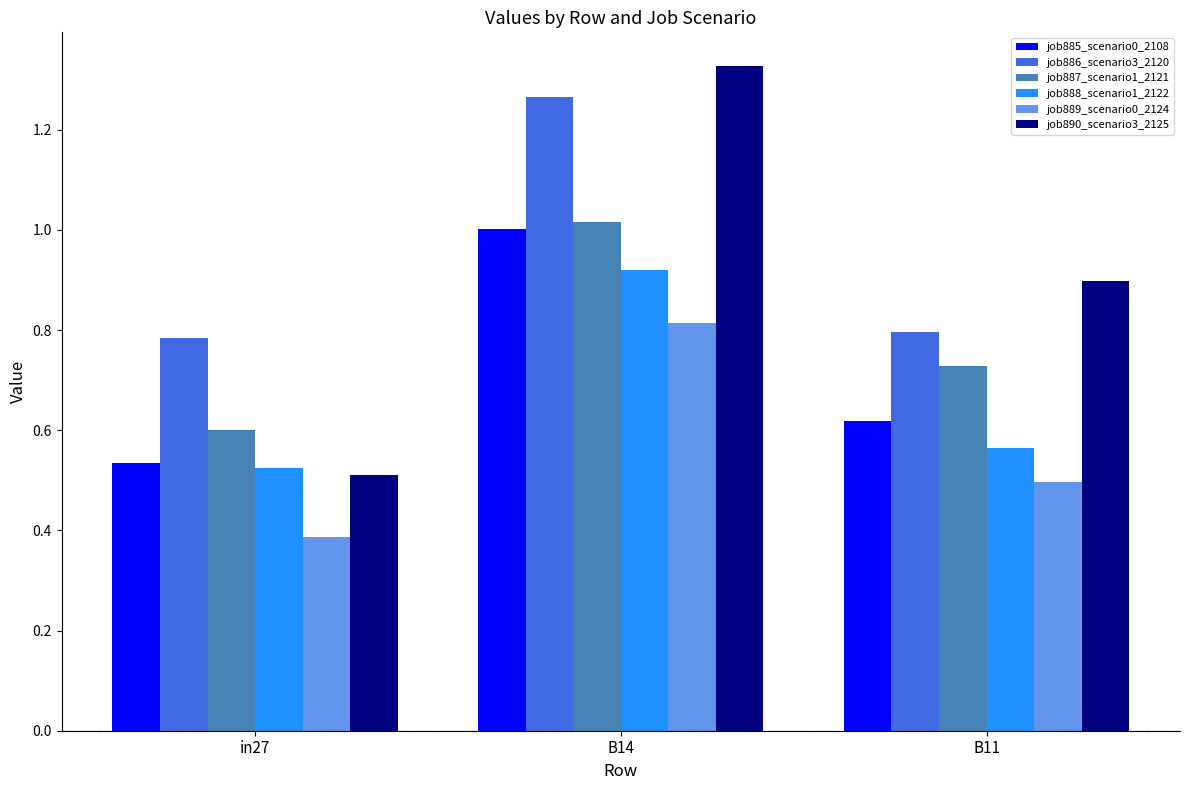

Which series has the largest range (max minus min)?

job890_scenario3_2125